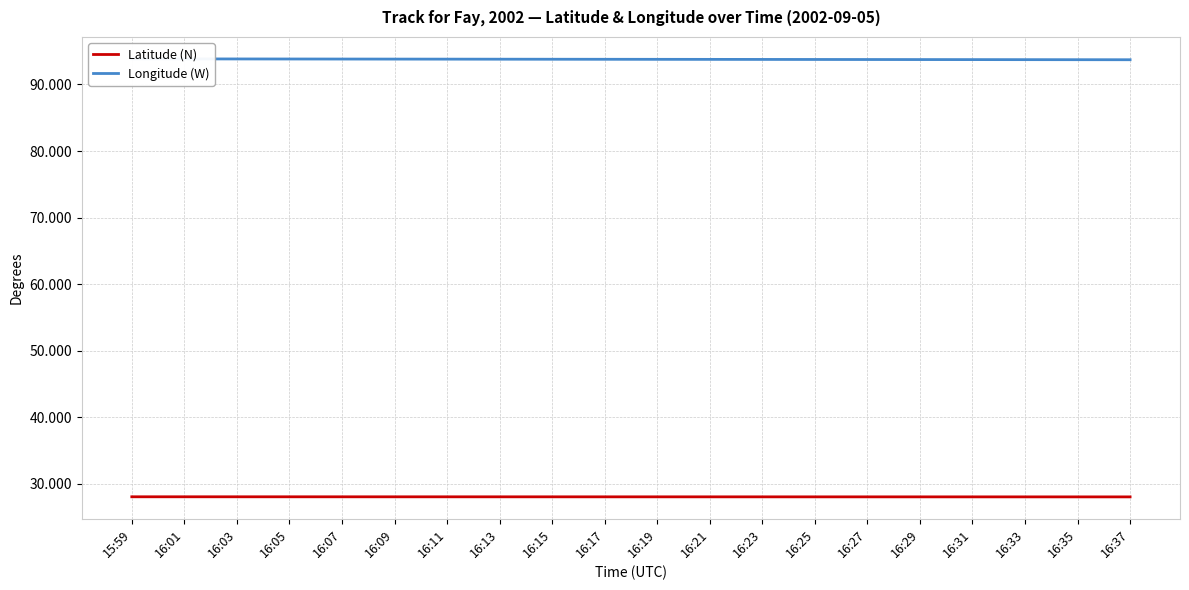

How many lines are shown in the chart?

2